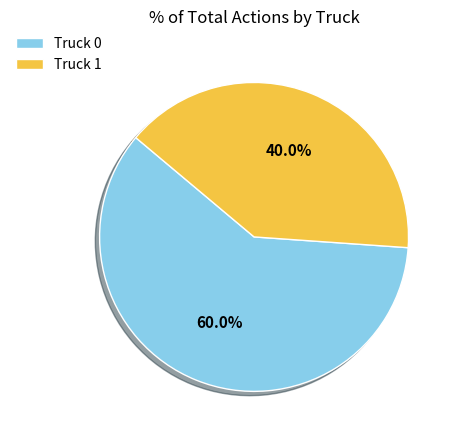

Between Truck 1 and Truck 0, which is larger?

Truck 0